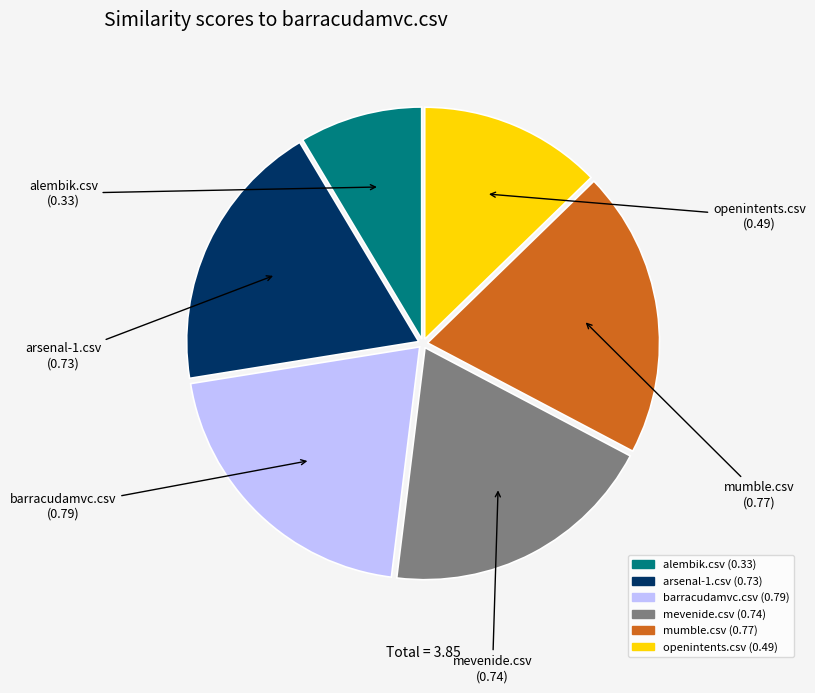

Which has a higher value, alembik.csv or mumble.csv?

mumble.csv